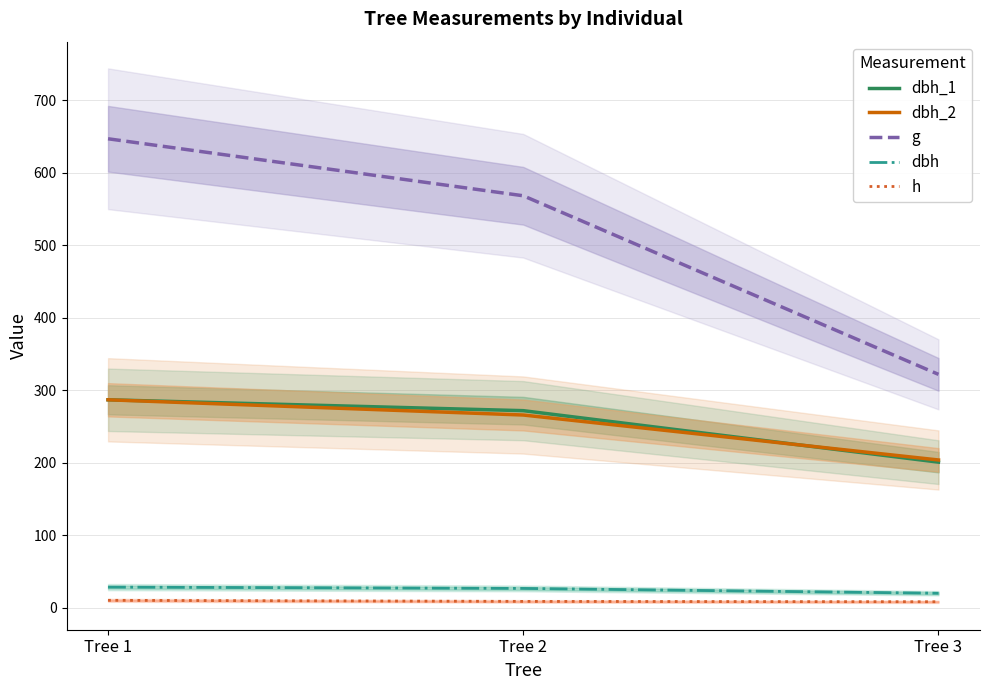

What is the minimum value for dbh_2?

204.0